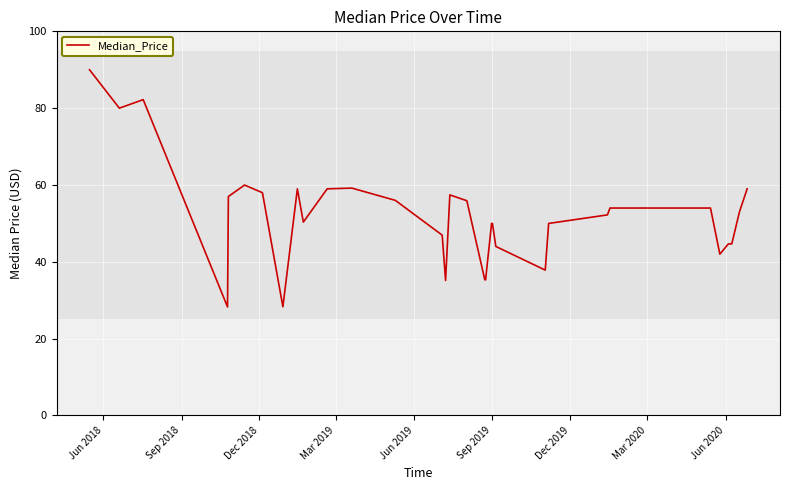

What is the smallest value displayed?

28.3